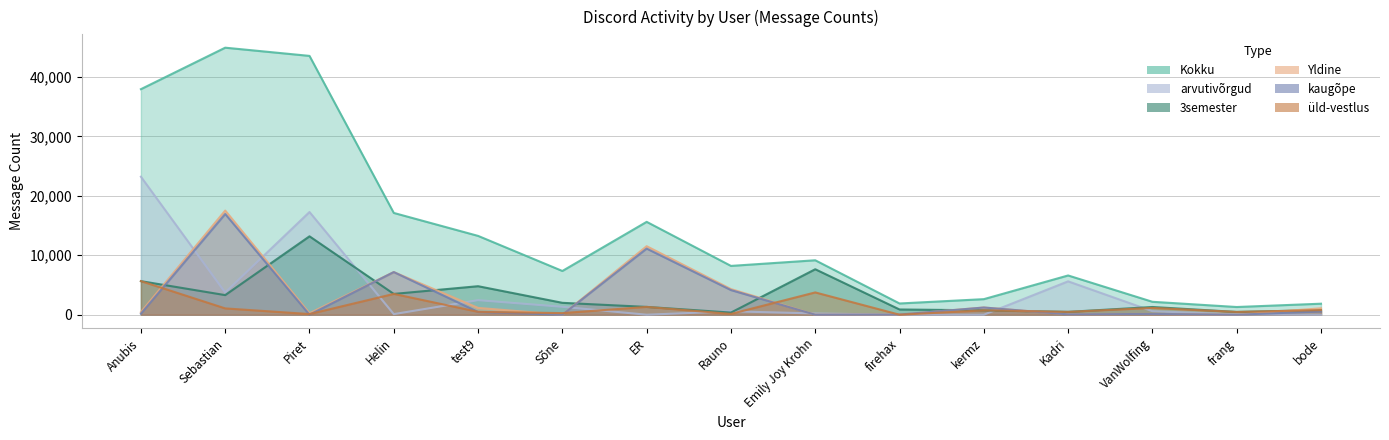

In Kokku, how many points are higher than both neighbors (excluding endpoints)?

4